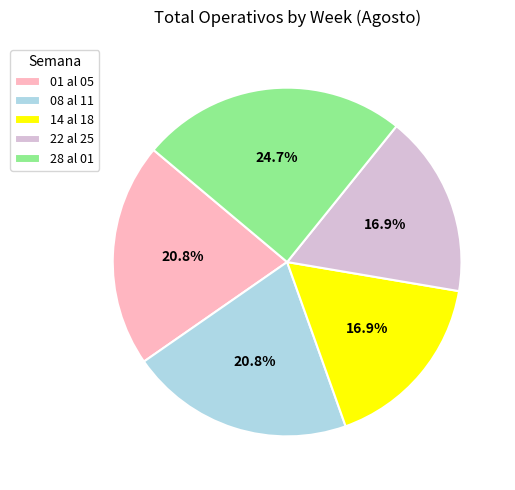

How many segments does this pie chart have?

5